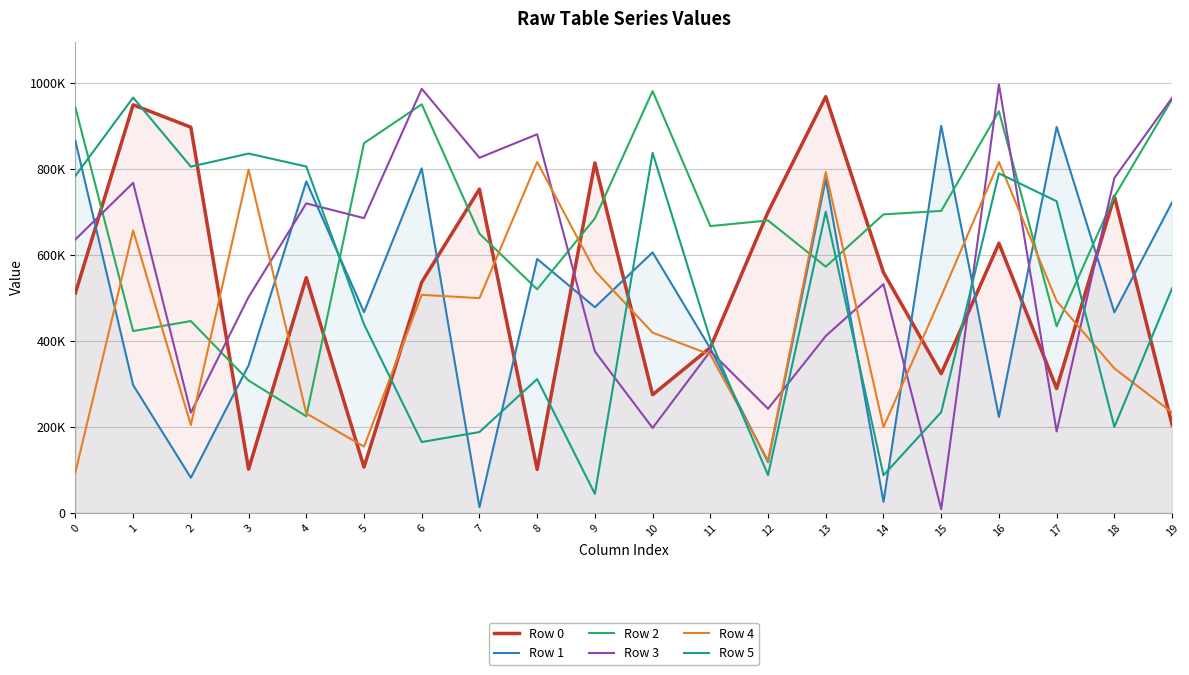

Is it true that Row 3 equals 880804 at 8?

True